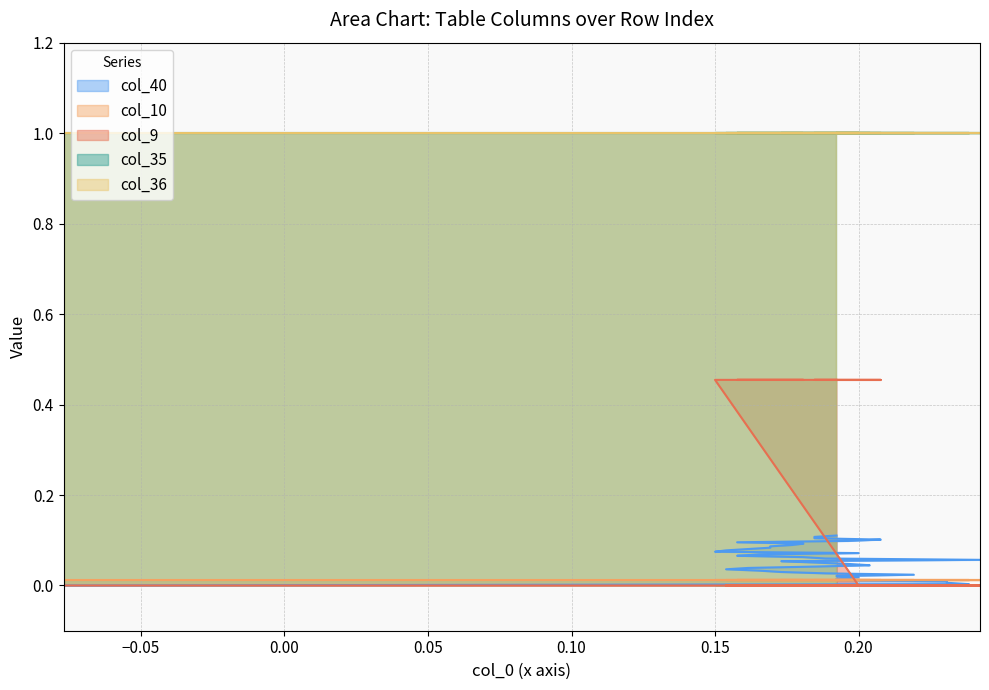

Which series has the largest total across all categories?

col_35